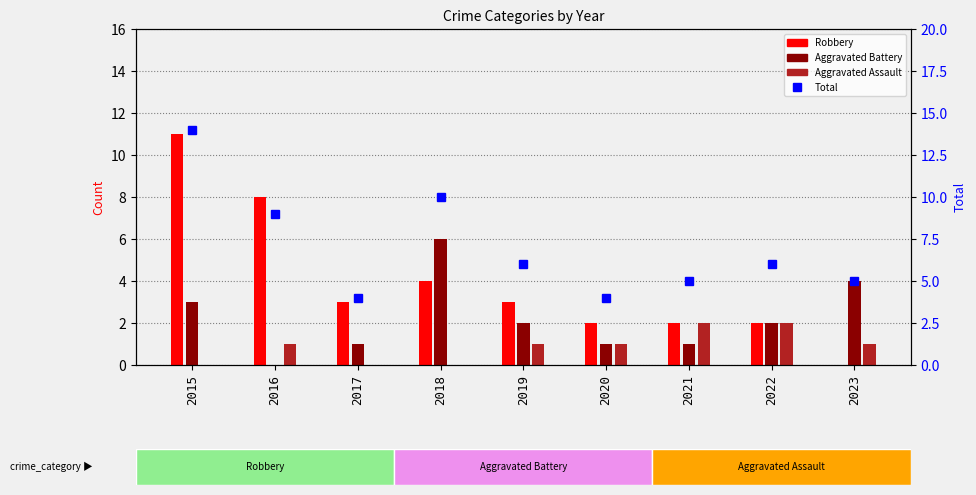

Does the chart contain any negative values?

No